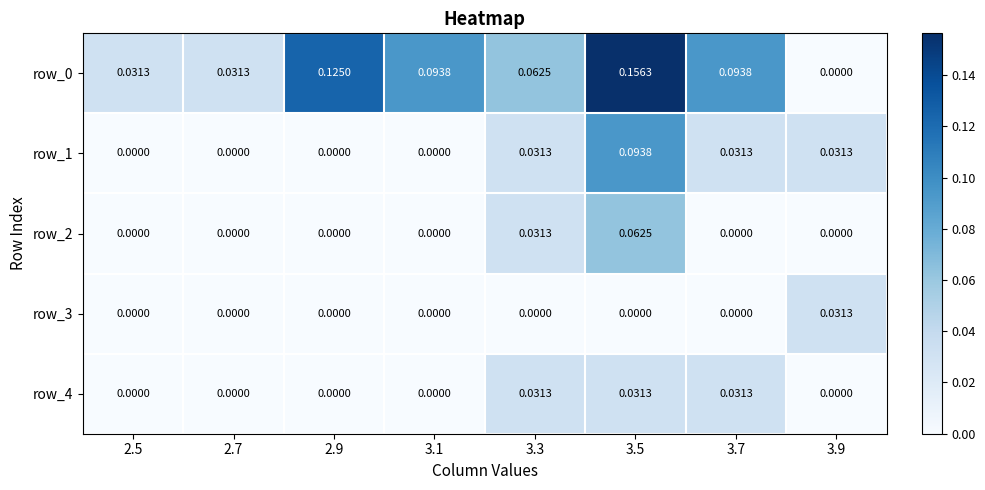

Is the value of row_4 at 3.7 greater than the value of row_2 at 3.1?

Yes